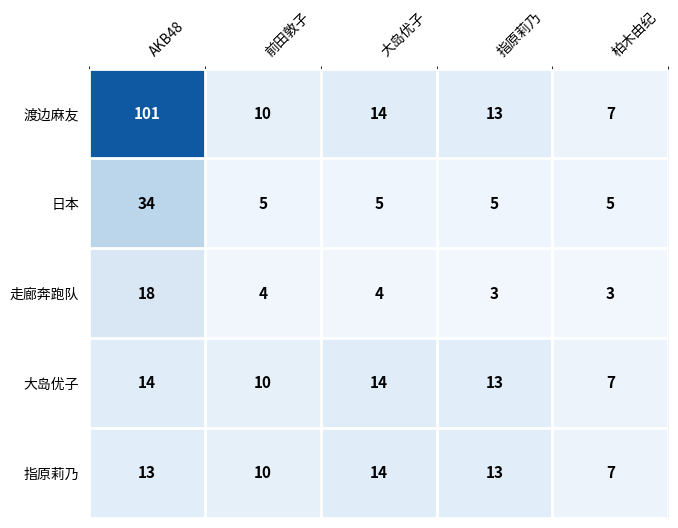

True or false: 指原莉乃 has a value of 10 at 前田敦子.

True